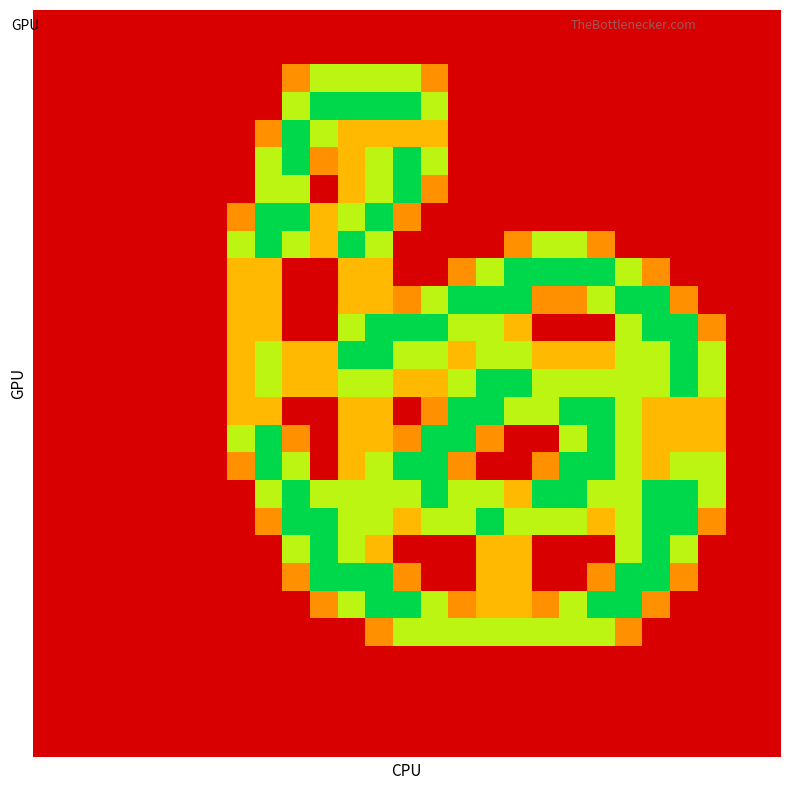

Count the number of data series in this chart.

27